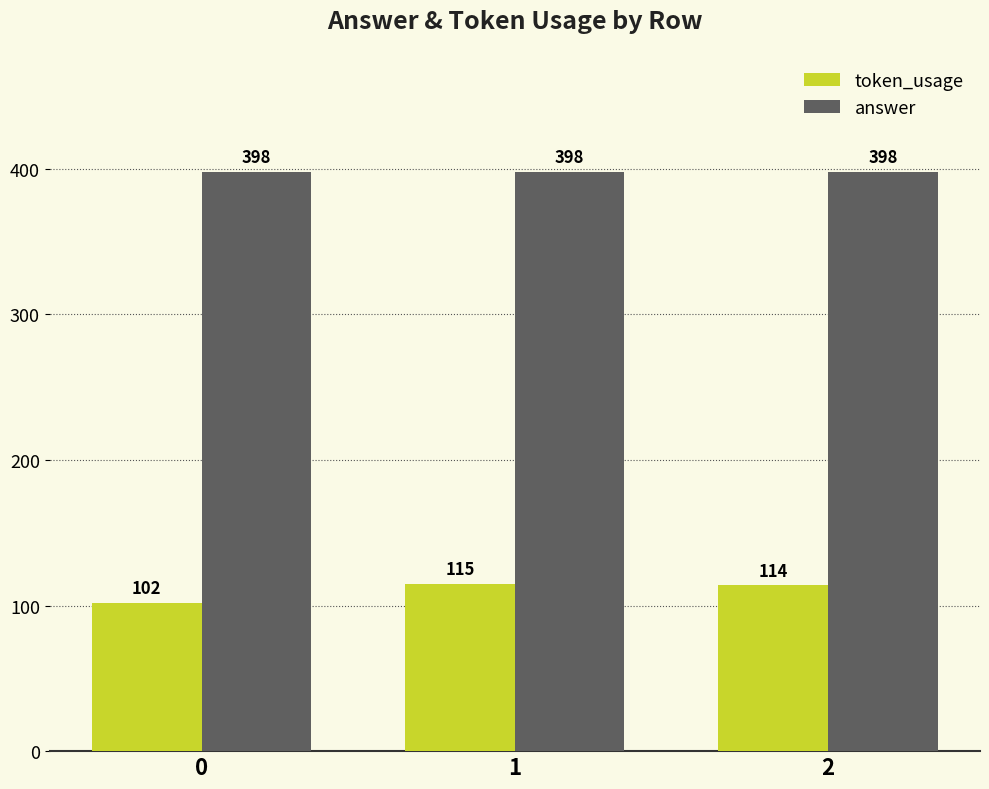

Is the value of token_usage at 2 greater than the value of answer at 1?

No